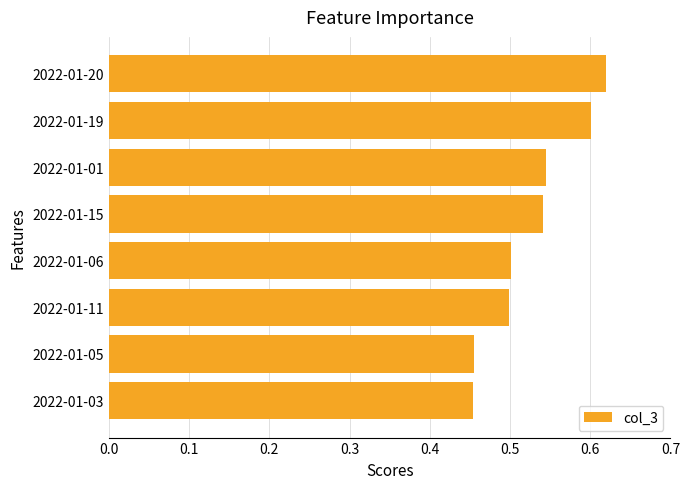

What is the difference between the maximum and second lowest values?

0.2